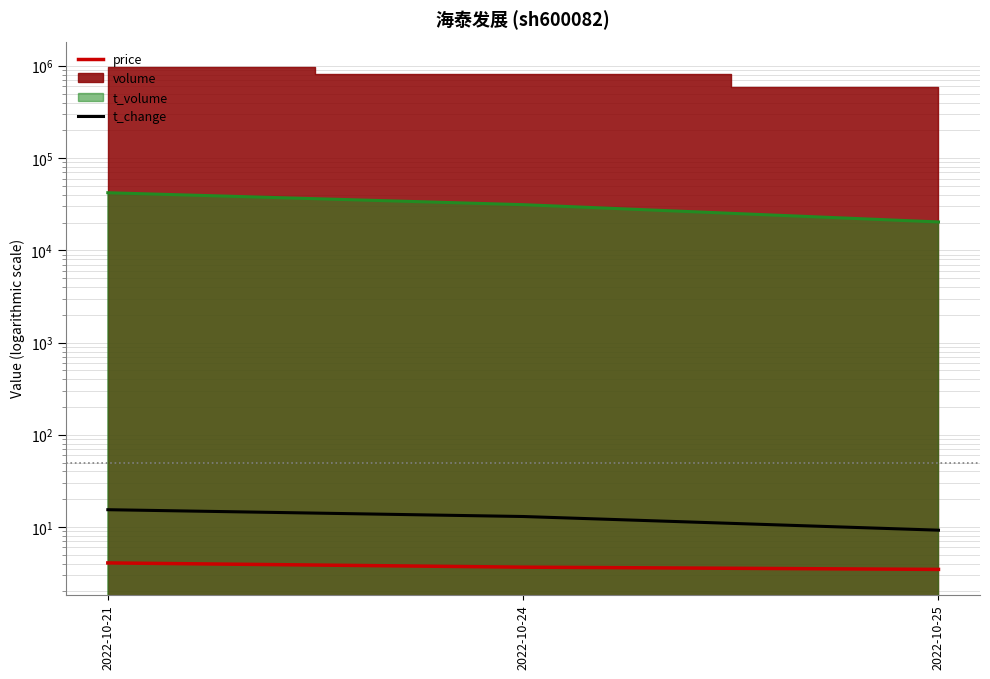

Which series changed the most between 2022-10-21 and 2022-10-25?

t_change